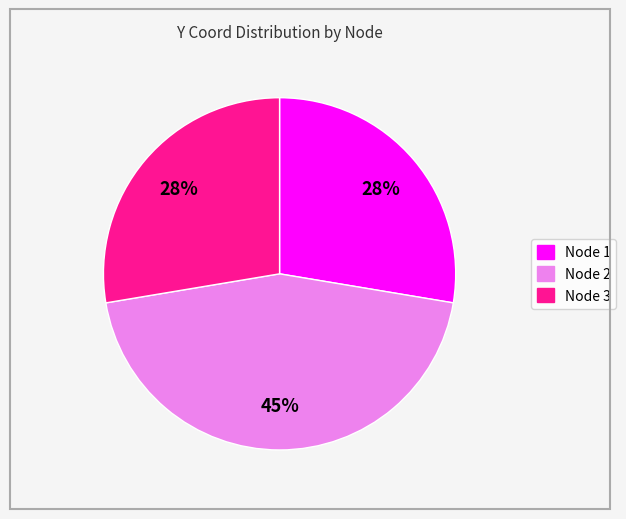

To the nearest percent, what is the difference between the largest and smallest slice percentages?

17%